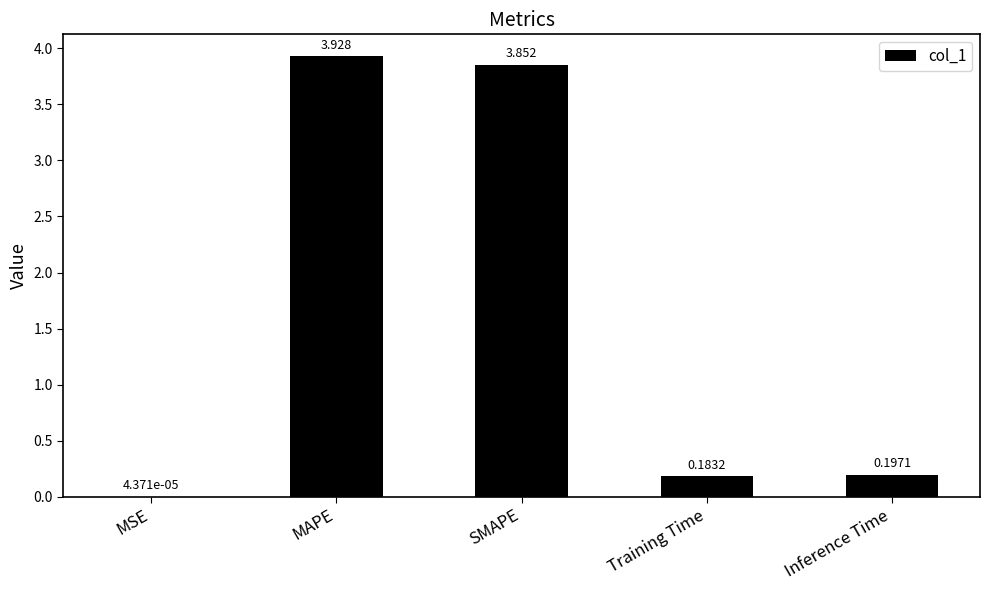

The chart shows a value of 6.6 at MAPE. True or false?

False